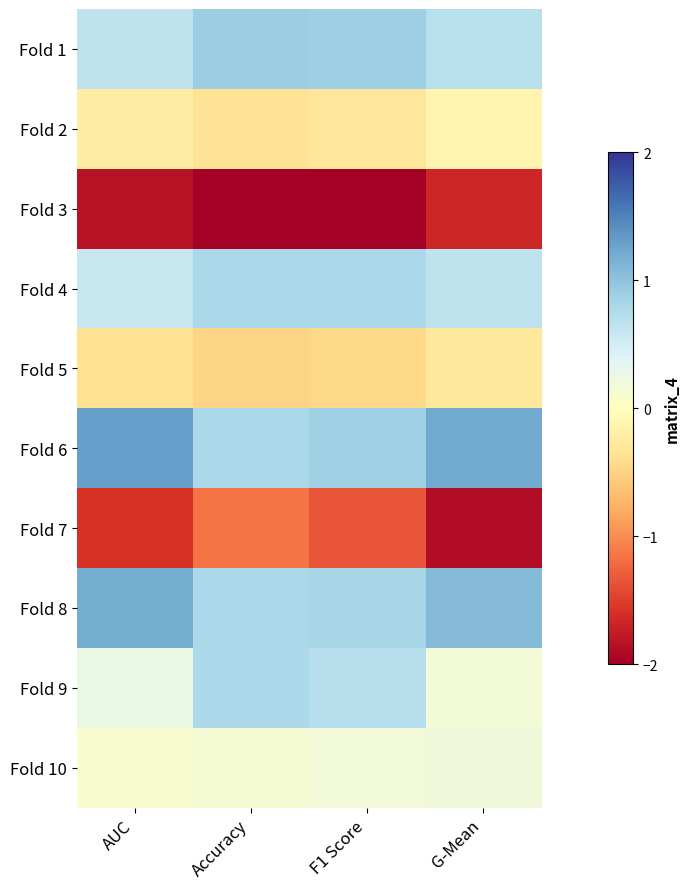

Reading left to right, transcribe all the data shown in this chart.

Fold 1: AUC=0.6	Accuracy=0.9	F1 Score=0.9	G-Mean=0.7
Fold 2: AUC=-0.2	Accuracy=-0.4	F1 Score=-0.3	G-Mean=-0.1
Fold 3: AUC=-1.8	Accuracy=-2.2	F1 Score=-2.1	G-Mean=-1.7
Fold 4: AUC=0.6	Accuracy=0.8	F1 Score=0.8	G-Mean=0.6
Fold 5: AUC=-0.4	Accuracy=-0.5	F1 Score=-0.5	G-Mean=-0.3
Fold 6: AUC=1.3	Accuracy=0.8	F1 Score=0.9	G-Mean=1.2
Fold 7: AUC=-1.6	Accuracy=-1.1	F1 Score=-1.3	G-Mean=-1.9
Fold 8: AUC=1.2	Accuracy=0.8	F1 Score=0.8	G-Mean=1.1
Fold 9: AUC=0.3	Accuracy=0.8	F1 Score=0.7	G-Mean=0.2
Fold 10: AUC=0.1	Accuracy=0.1	F1 Score=0.2	G-Mean=0.2